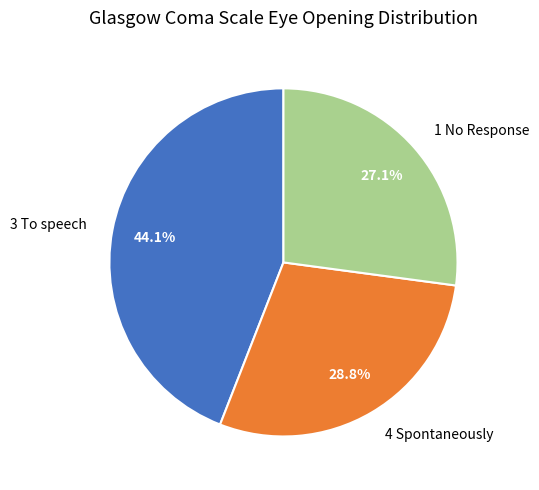

To the nearest percent, what is the combined percentage of 4 Spontaneously and 3 To speech?

73%